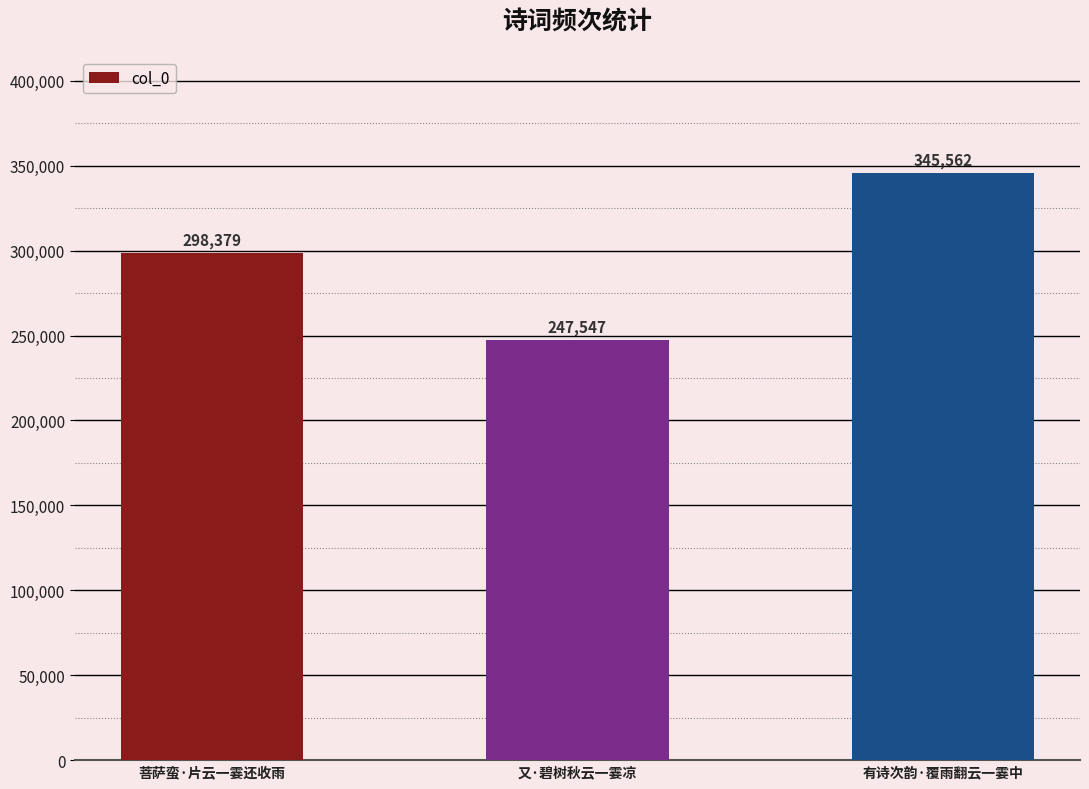

What is the change in value from 菩萨蛮·片云一霎还收雨 to 有诗次韵·覆雨翻云一霎中?

+47183